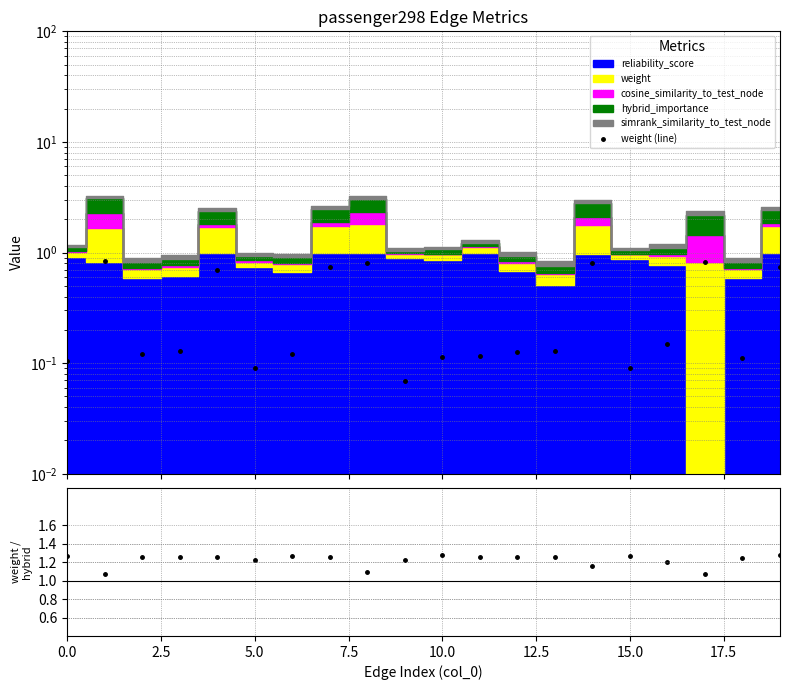

What is the label of the 10th point from the right?

10